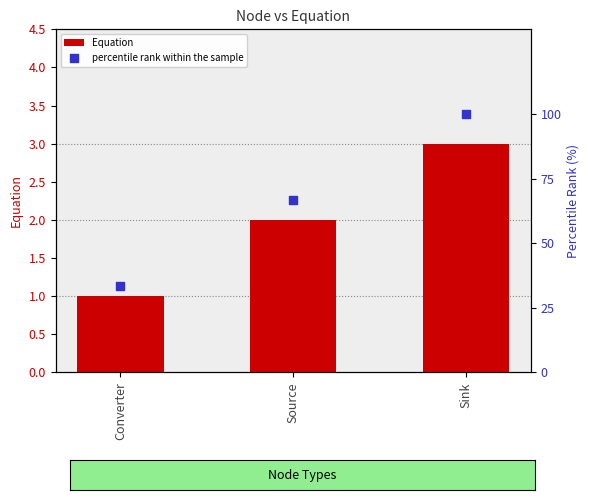

At how many categories does at least one series exceed 43?

2